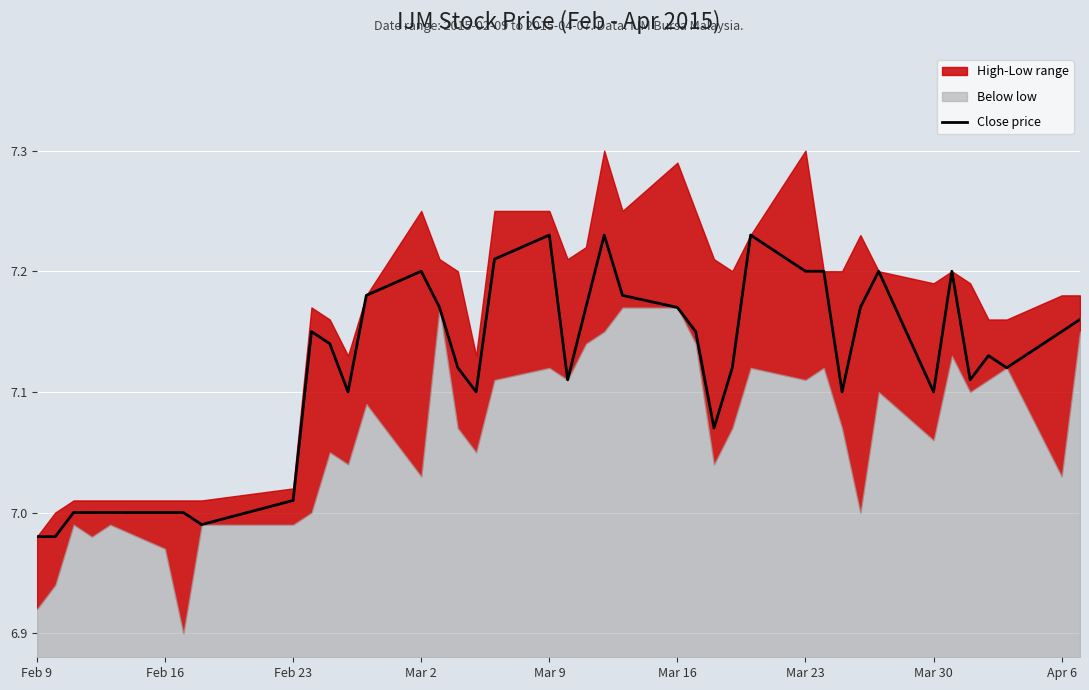

True or false: the data shows 2.4 at Apr 6.

False